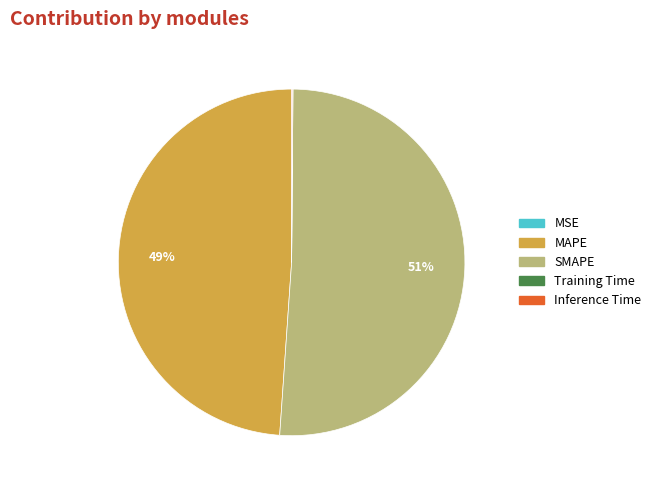

What is the largest slice in the pie chart?

SMAPE